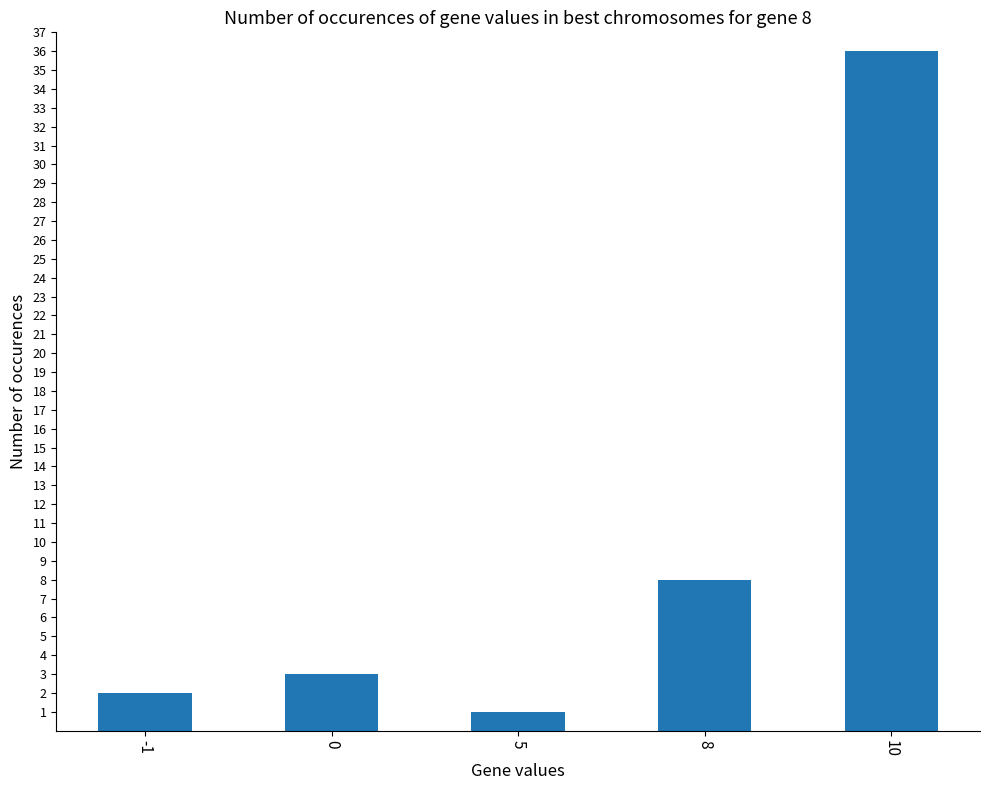

List the labels in order of value, smallest first.

5, -1, 0, 8, 10